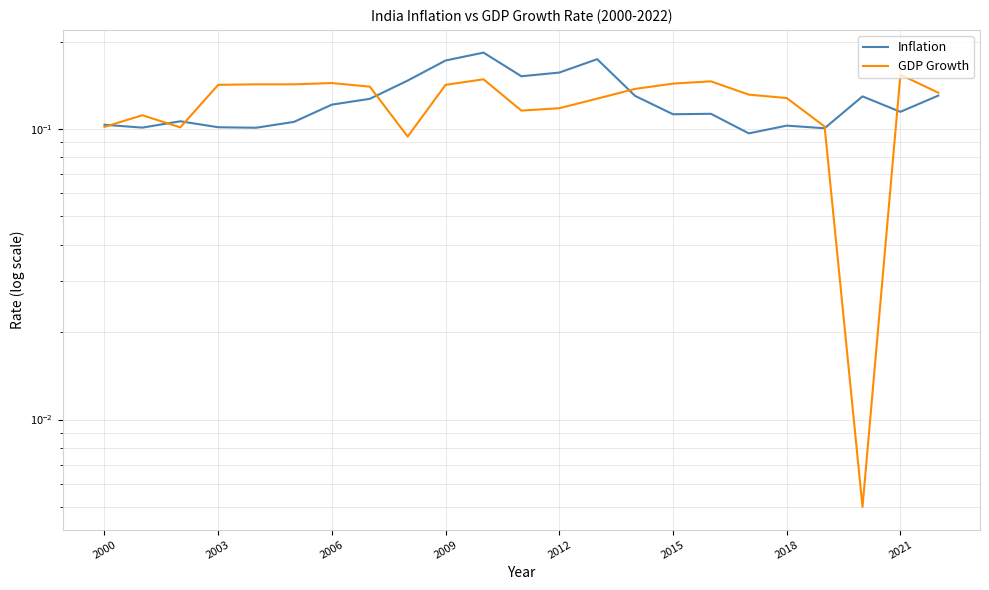

Is it true that Inflation equals 0.1 at 8?

False